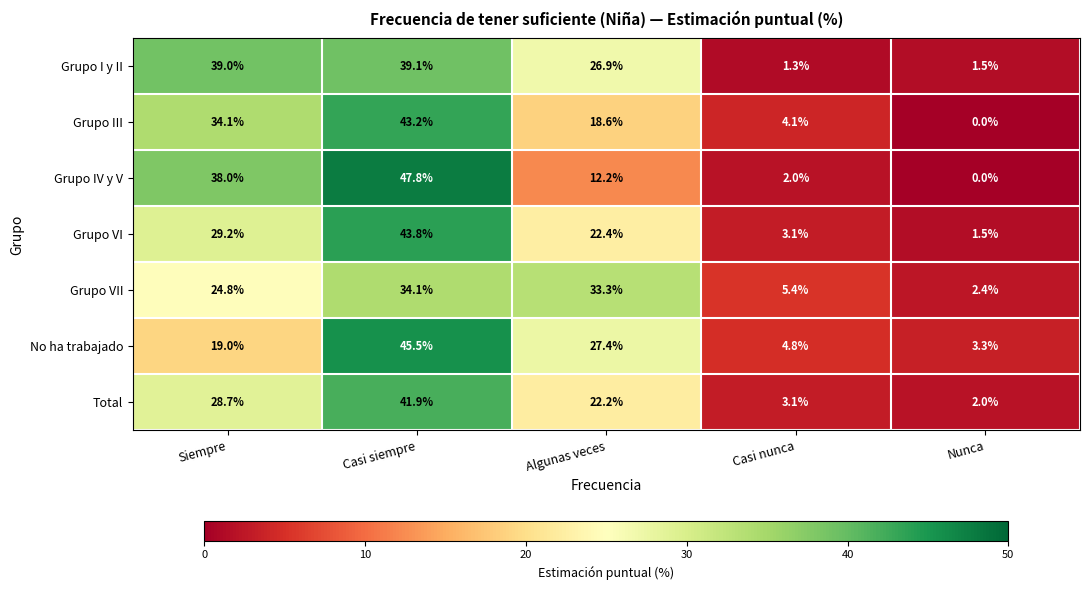

What is the greatest value displayed?

47.8